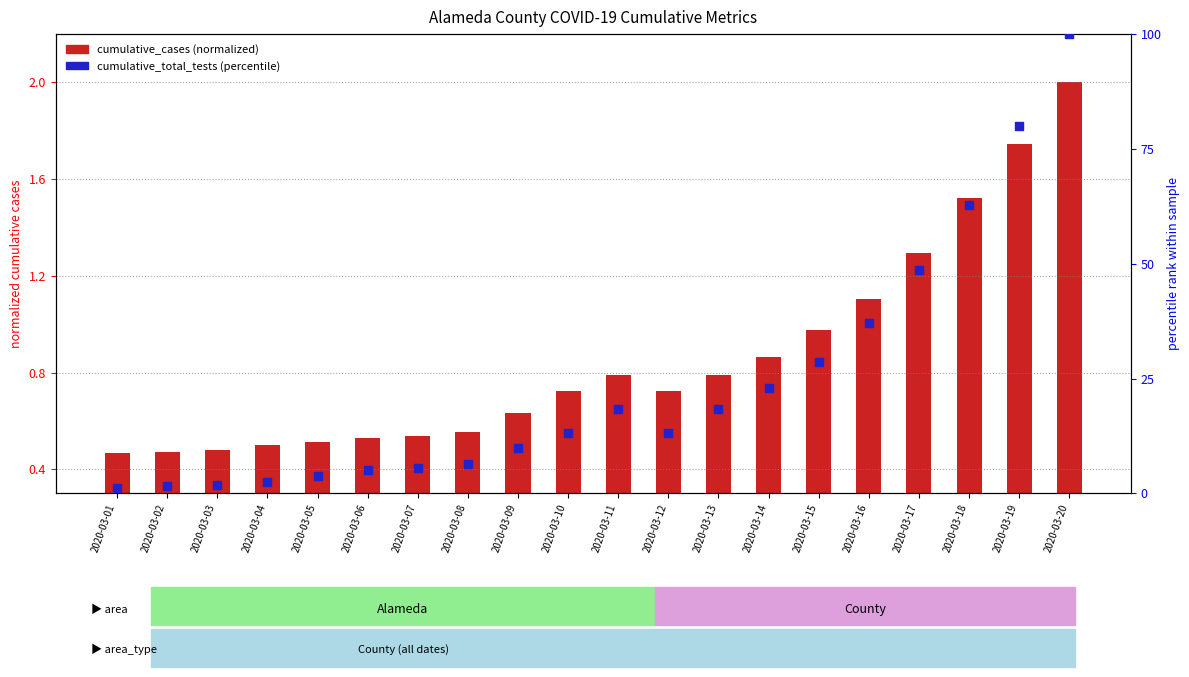

What is the total value across all series at 2020-03-16?

38.2